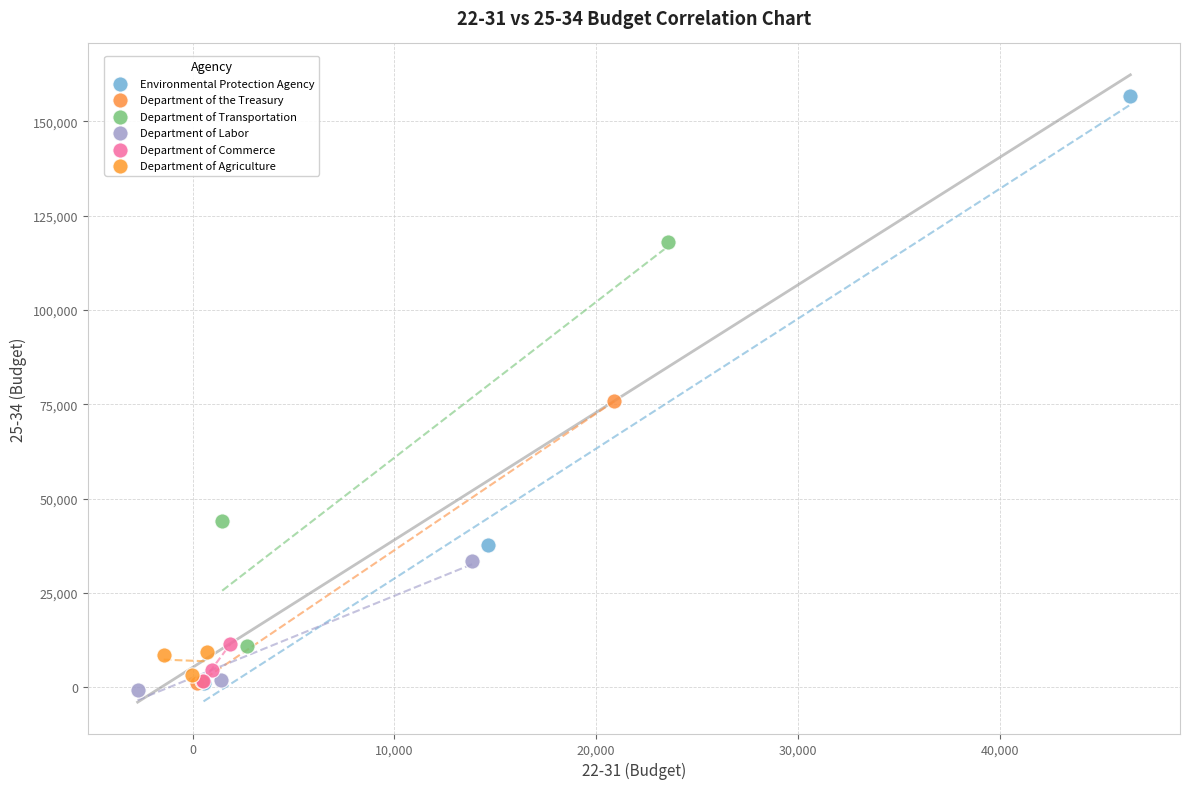

Which series contains the highest Y value?

Environmental Protection Agency